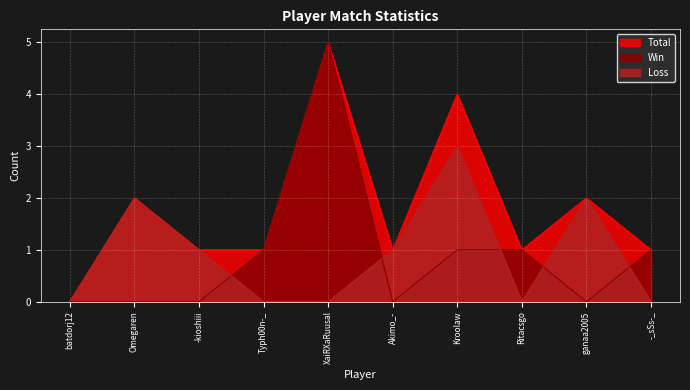

At XaiRXaRuusal, list the series in order from largest to smallest.

Total, Win, Loss